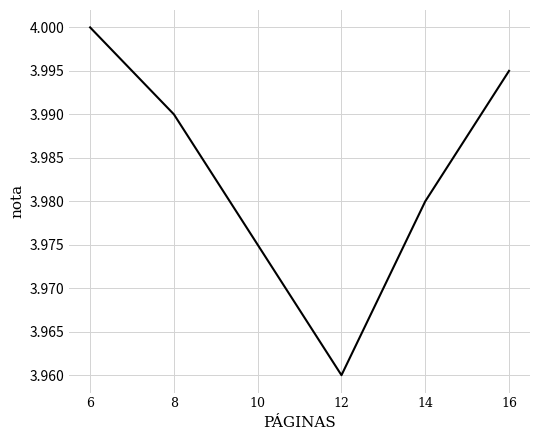

At which category does the chart reach its minimum across all series?

12